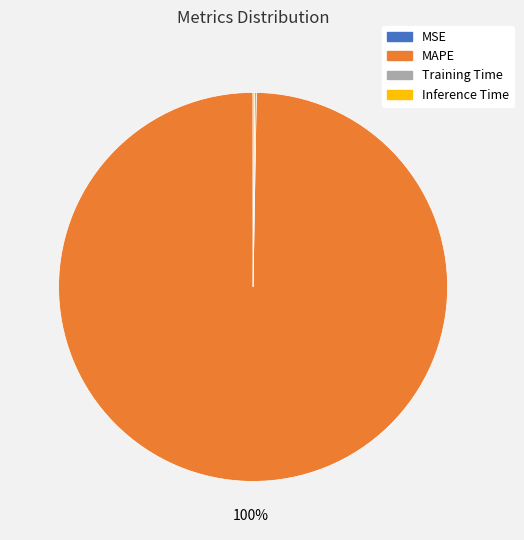

Which slice represents more than half of the pie?

MAPE